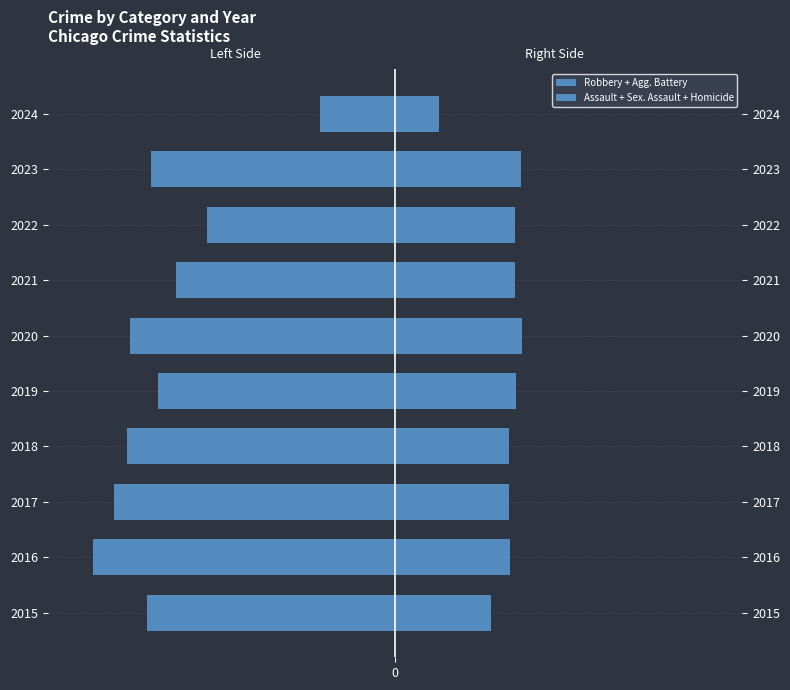

What is the maximum value shown in the chart?

636